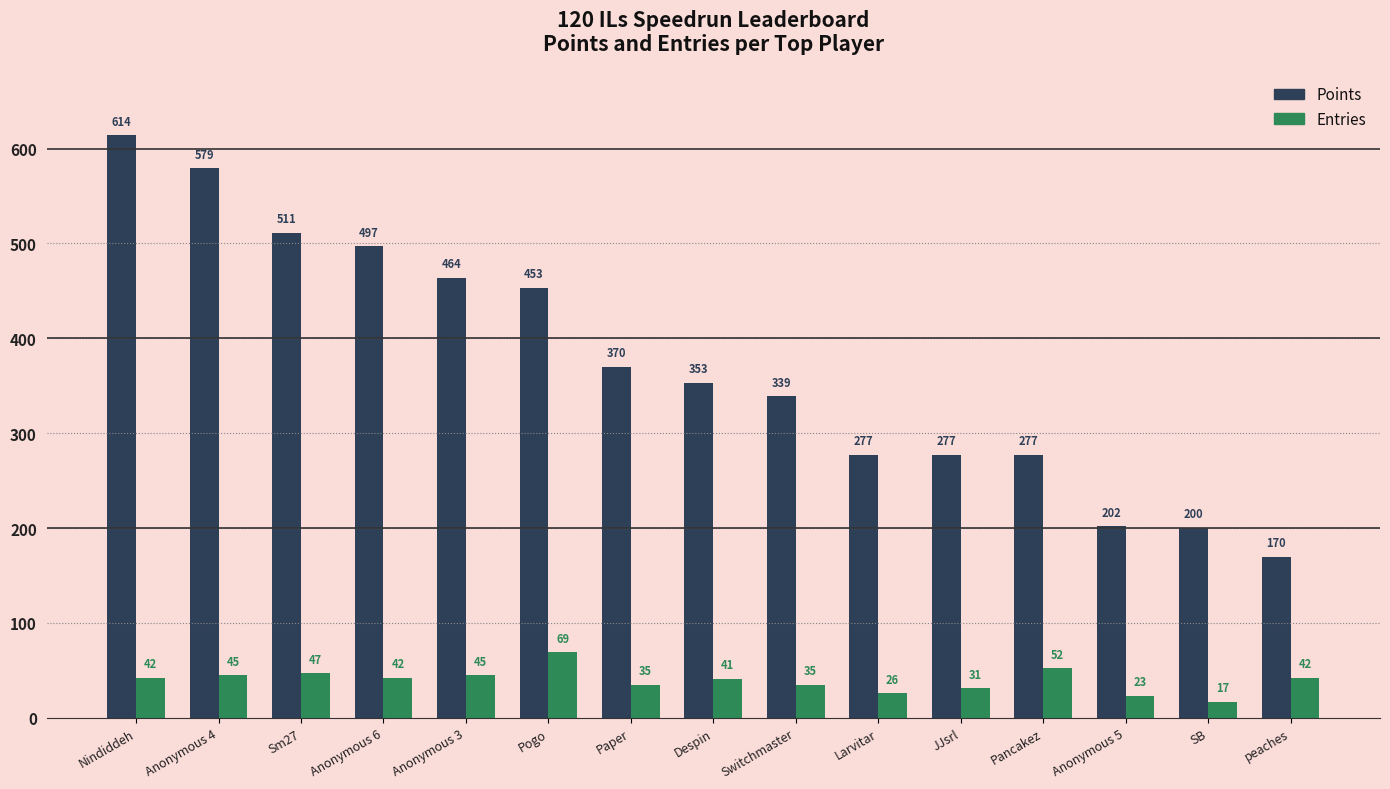

What is the spread (max minus min) of values at Larvitar?

251